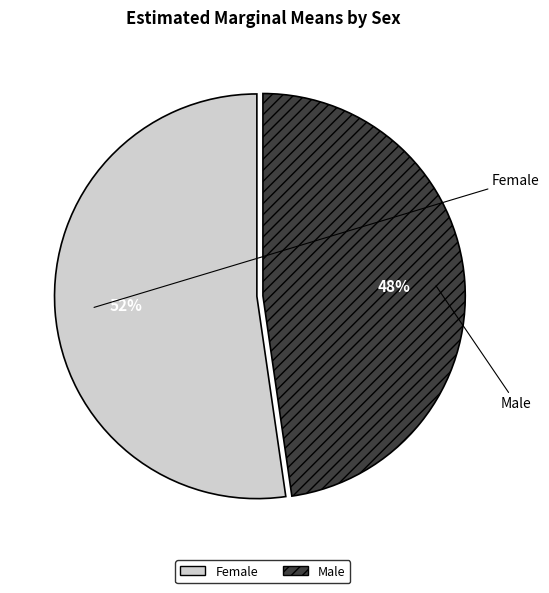

Which category accounts for the majority?

Female